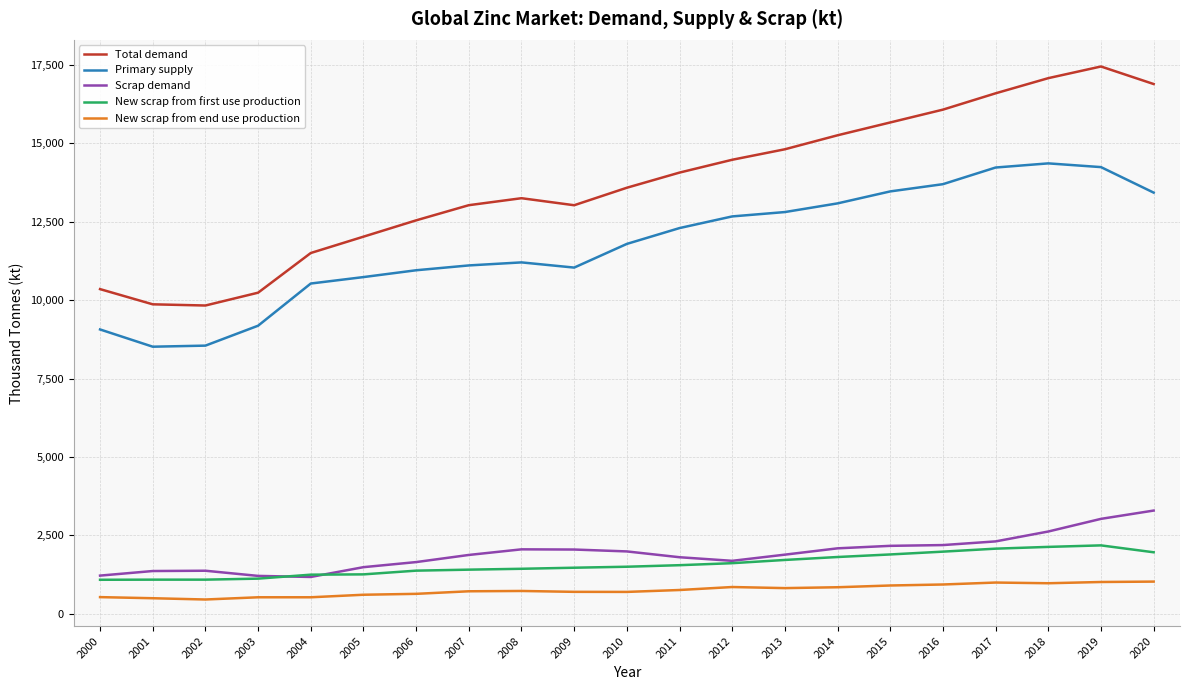

Which series changed the most between 2006 and 2018?

Total demand